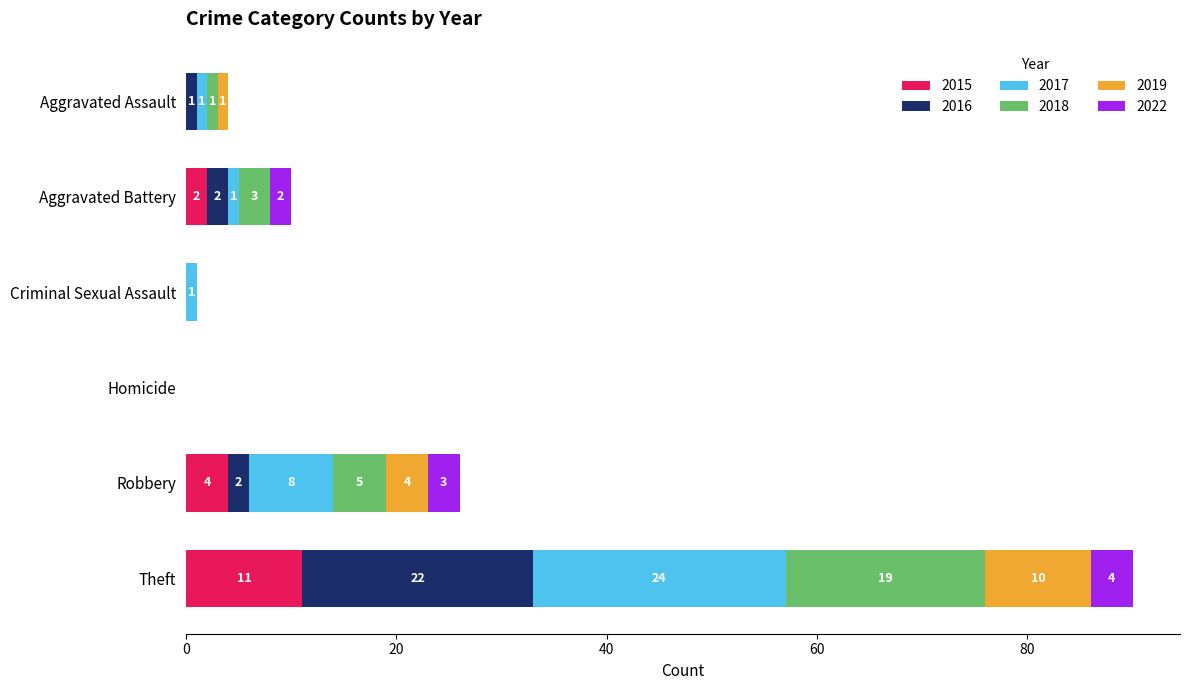

The 2015 series shows -7 at Criminal Sexual Assault. True or false?

False